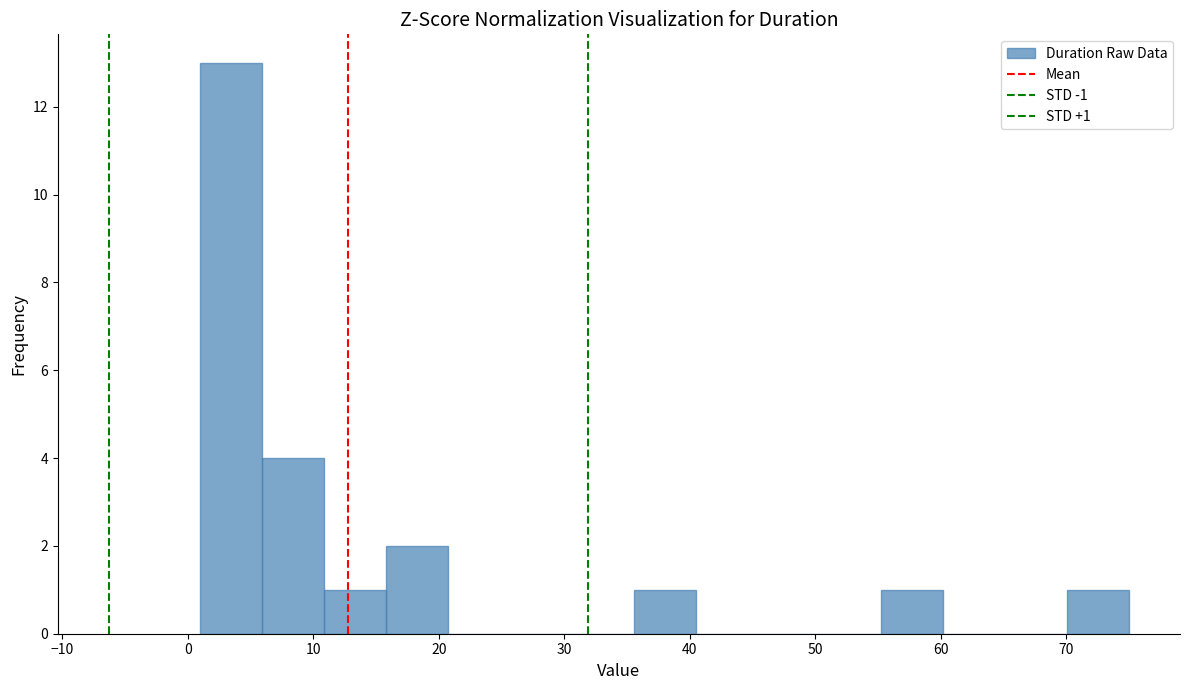

Over which range of the x-axis is the bar tallest?

1 to 6